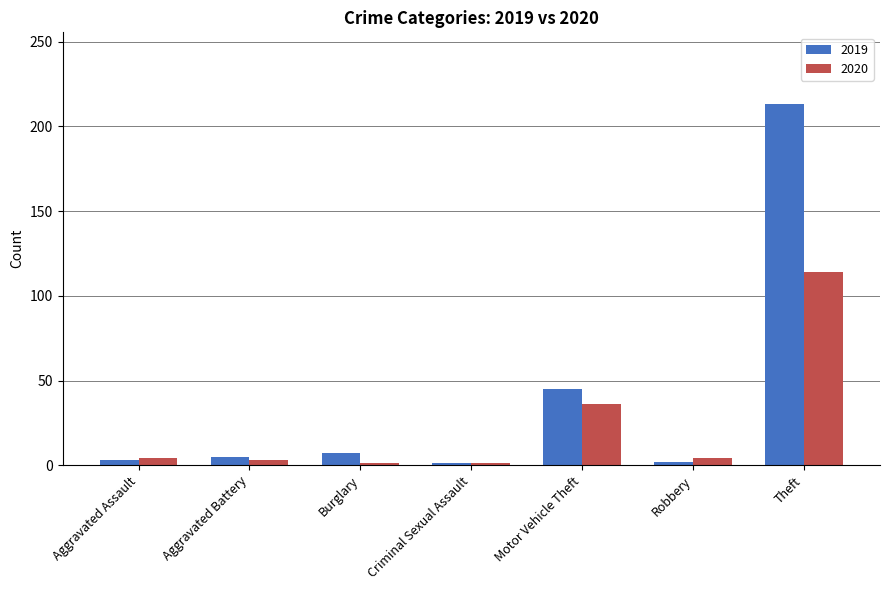

At which category is the sum across all series the highest?

Theft